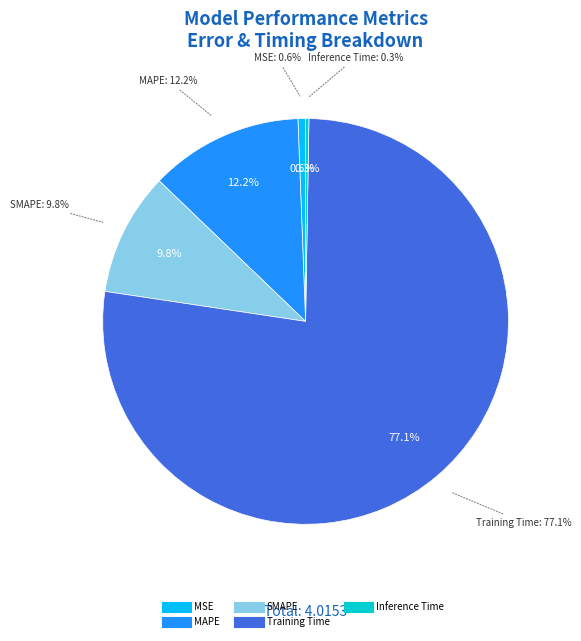

How many segments does this pie chart have?

5